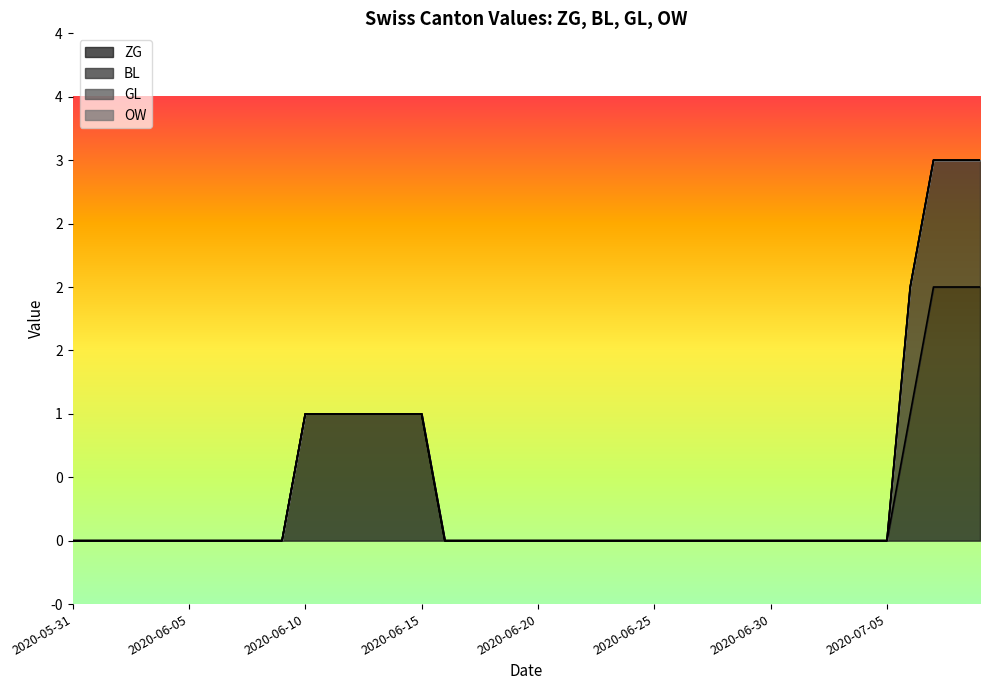

Reading left to right, list all the values displayed in this chart.

ZG: 2020-05-31=0	2020-06-01=0	2020-06-02=0	2020-06-03=0	2020-06-04=0	2020-06-05=0	2020-06-06=0	2020-06-07=0	2020-06-08=0	2020-06-09=0	2020-06-10=1	2020-06-11=1	2020-06-12=1	2020-06-13=1	2020-06-14=1	2020-06-15=1	2020-06-16=0	2020-06-17=0	2020-06-18=0	2020-06-19=0	2020-06-20=0	2020-06-21=0	2020-06-22=0	2020-06-23=0	2020-06-24=0	2020-06-25=0	2020-06-26=0	2020-06-27=0	2020-06-28=0	2020-06-29=0	2020-06-30=0	2020-07-01=0	2020-07-02=0	2020-07-03=0	2020-07-04=0	2020-07-05=0	2020-07-06=1	2020-07-07=2	2020-07-08=2	2020-07-09=2
BL: 2020-05-31=0	2020-06-01=0	2020-06-02=0	2020-06-03=0	2020-06-04=0	2020-06-05=0	2020-06-06=0	2020-06-07=0	2020-06-08=0	2020-06-09=0	2020-06-10=0	2020-06-11=0	2020-06-12=0	2020-06-13=0	2020-06-14=0	2020-06-15=0	2020-06-16=0	2020-06-17=0	2020-06-18=0	2020-06-19=0	2020-06-20=0	2020-06-21=0	2020-06-22=0	2020-06-23=0	2020-06-24=0	2020-06-25=0	2020-06-26=0	2020-06-27=0	2020-06-28=0	2020-06-29=0	2020-06-30=0	2020-07-01=0	2020-07-02=0	2020-07-03=0	2020-07-04=0	2020-07-05=0	2020-07-06=1	2020-07-07=1	2020-07-08=1	2020-07-09=1
GL: 2020-05-31=0	2020-06-01=0	2020-06-02=0	2020-06-03=0	2020-06-04=0	2020-06-05=0	2020-06-06=0	2020-06-07=0	2020-06-08=0	2020-06-09=0	2020-06-10=0	2020-06-11=0	2020-06-12=0	2020-06-13=0	2020-06-14=0	2020-06-15=0	2020-06-16=0	2020-06-17=0	2020-06-18=0	2020-06-19=0	2020-06-20=0	2020-06-21=0	2020-06-22=0	2020-06-23=0	2020-06-24=0	2020-06-25=0	2020-06-26=0	2020-06-27=0	2020-06-28=0	2020-06-29=0	2020-06-30=0	2020-07-01=0	2020-07-02=0	2020-07-03=0	2020-07-04=0	2020-07-05=0	2020-07-06=0	2020-07-07=0	2020-07-08=0	2020-07-09=0
OW: 2020-05-31=0	2020-06-01=0	2020-06-02=0	2020-06-03=0	2020-06-04=0	2020-06-05=0	2020-06-06=0	2020-06-07=0	2020-06-08=0	2020-06-09=0	2020-06-10=0	2020-06-11=0	2020-06-12=0	2020-06-13=0	2020-06-14=0	2020-06-15=0	2020-06-16=0	2020-06-17=0	2020-06-18=0	2020-06-19=0	2020-06-20=0	2020-06-21=0	2020-06-22=0	2020-06-23=0	2020-06-24=0	2020-06-25=0	2020-06-26=0	2020-06-27=0	2020-06-28=0	2020-06-29=0	2020-06-30=0	2020-07-01=0	2020-07-02=0	2020-07-03=0	2020-07-04=0	2020-07-05=0	2020-07-06=0	2020-07-07=0	2020-07-08=0	2020-07-09=0